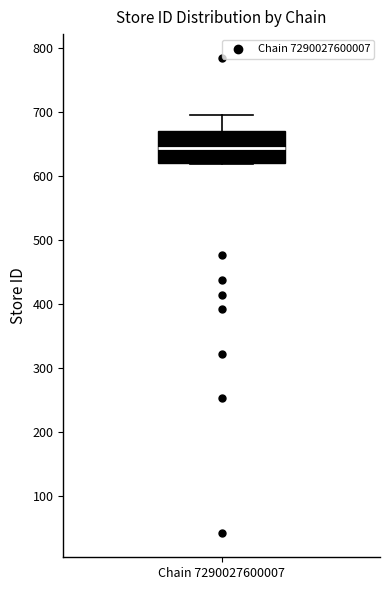

Transcribe this box plot: give where the median line is, the range the box spans, and where the two whiskers end, as read against the y-axis. The values are not printed on the chart, so give them approximately, as read against the axis.

median 640, box 620 to 670, whiskers 620 to 700